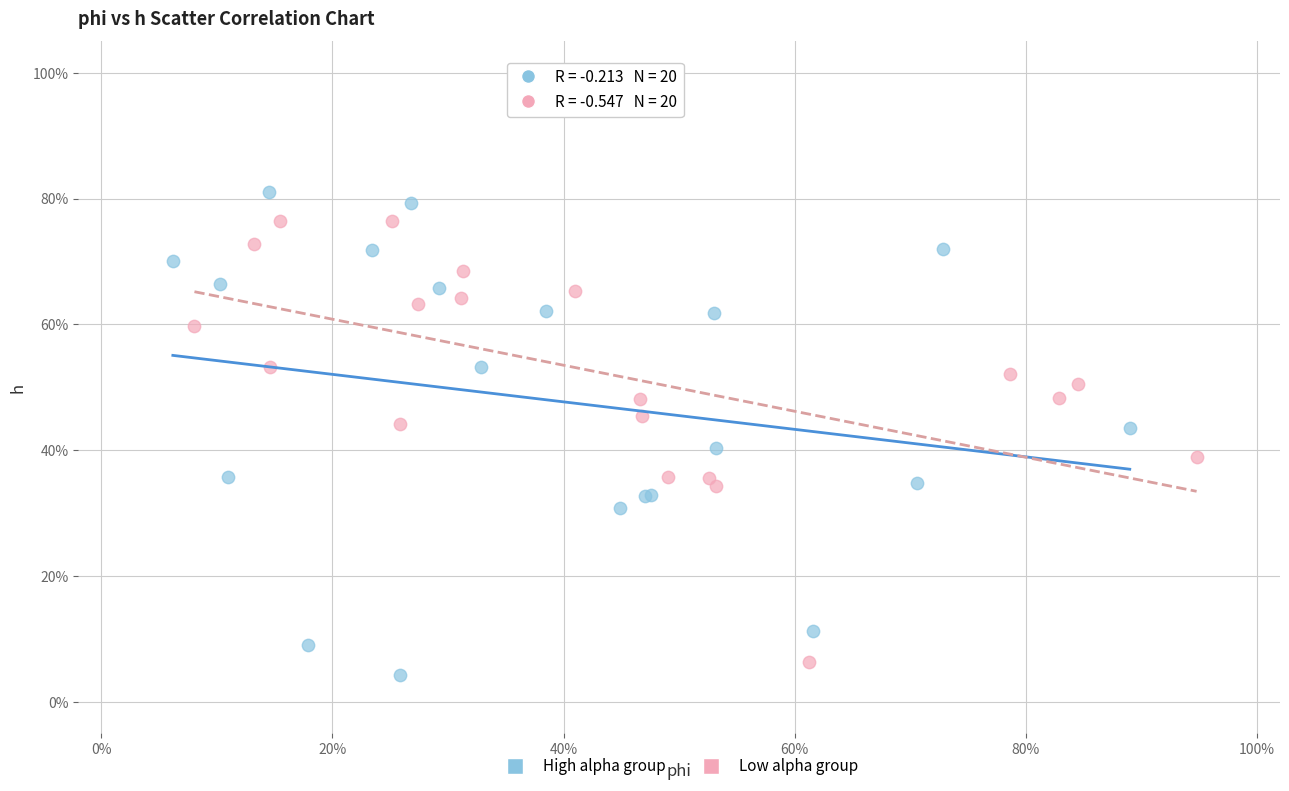

What are all the series names shown in the legend?

High alpha group, Low alpha group